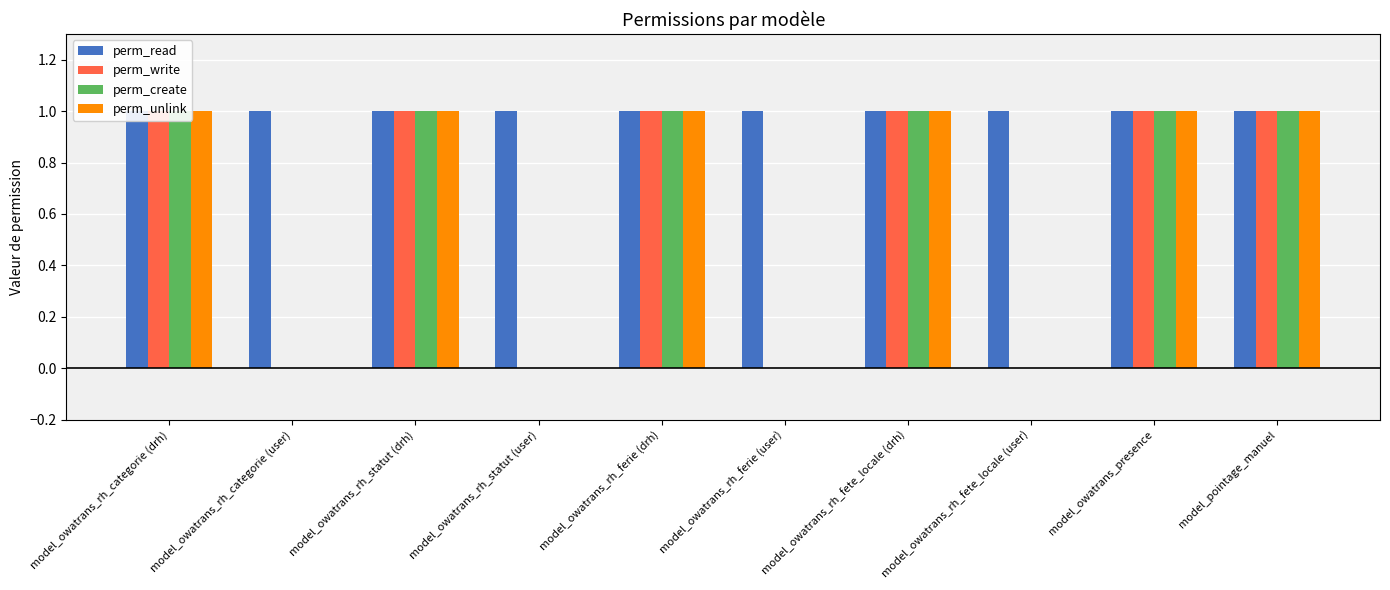

Does the chart contain any negative values?

No